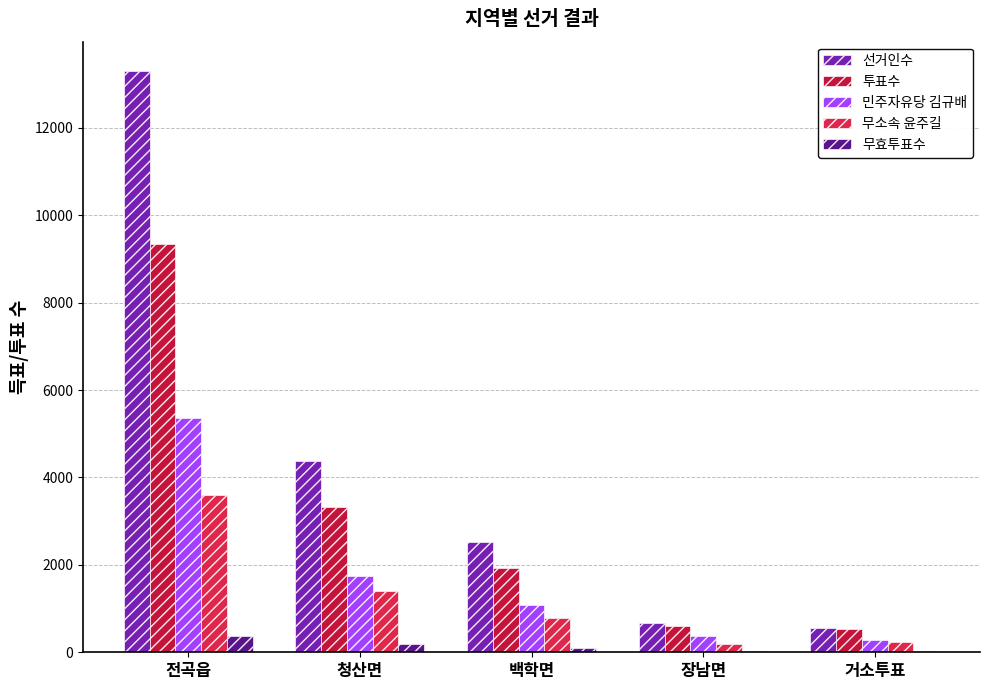

At which label does 선거인수 reach its minimum?

거소투표